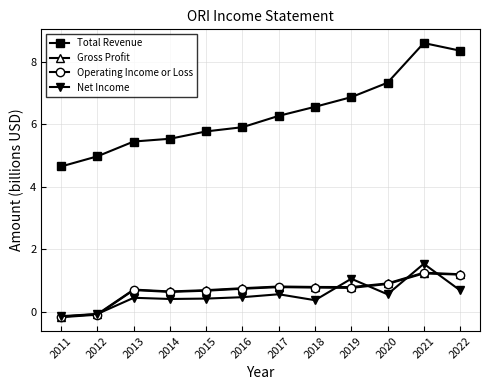

What is the difference between the highest and lowest values at 2013?

5.0